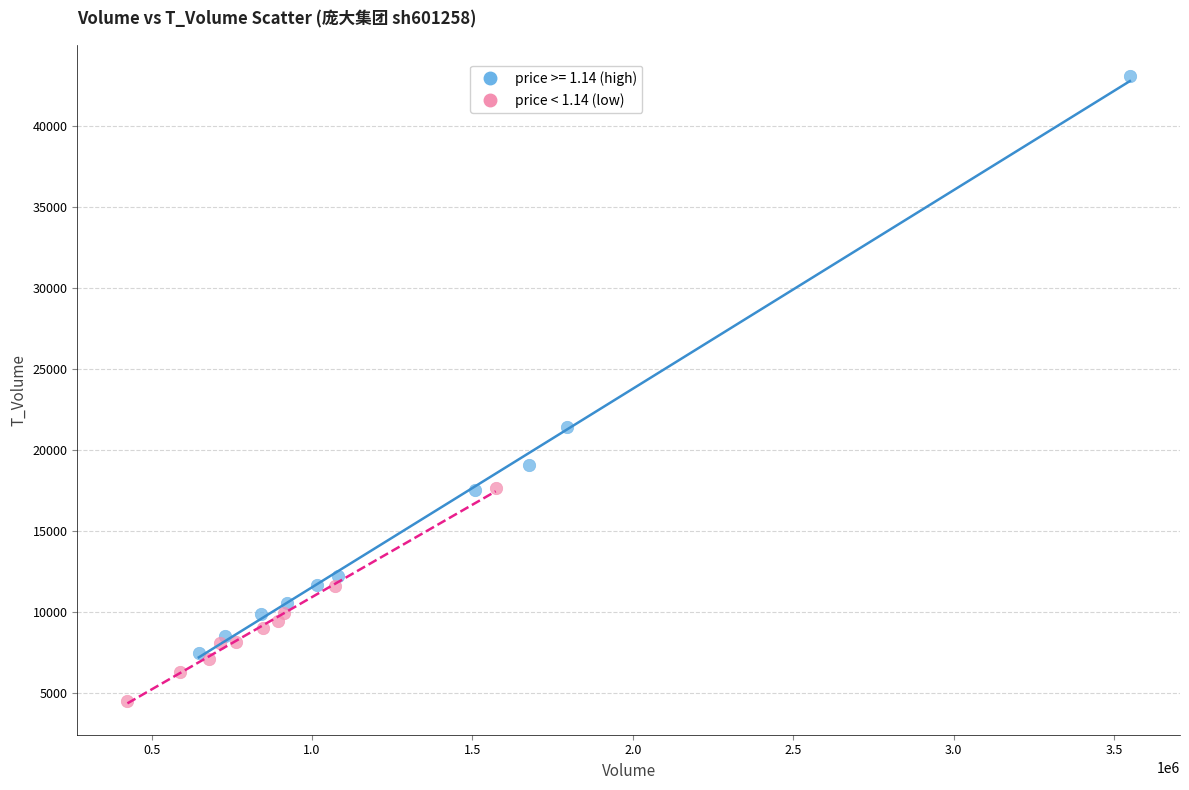

Which series has the largest Y range (max minus min)?

price >= 1.14 (high)